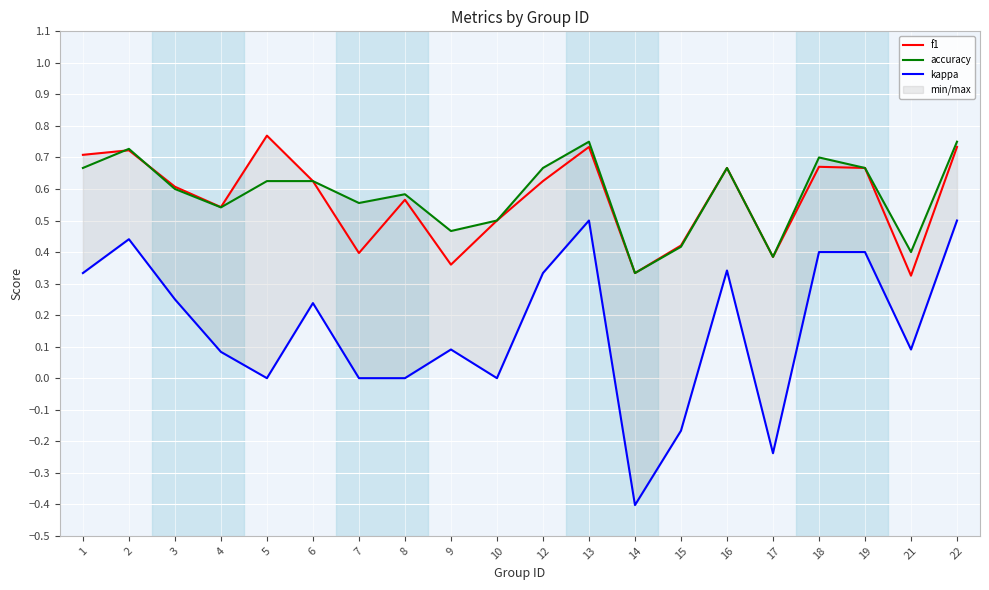

True or false: f1 and kappa cross at least once.

False